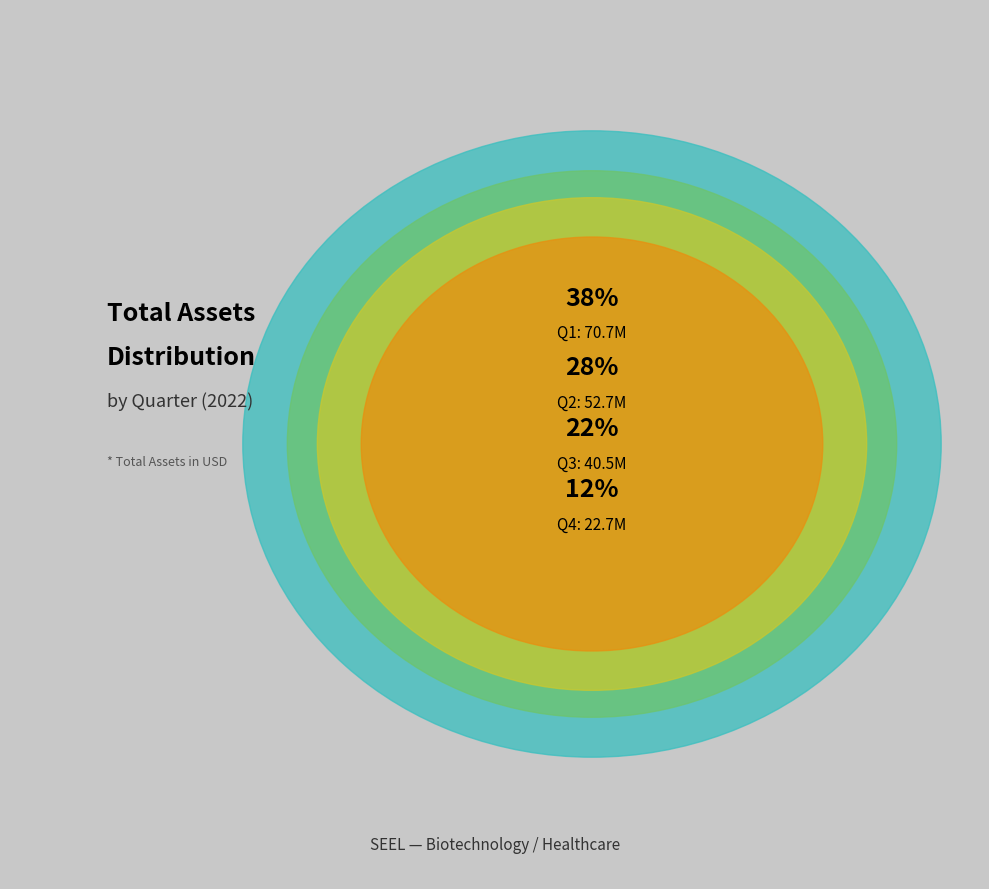

True or false: Q3 accounts for 14% of the total.

False